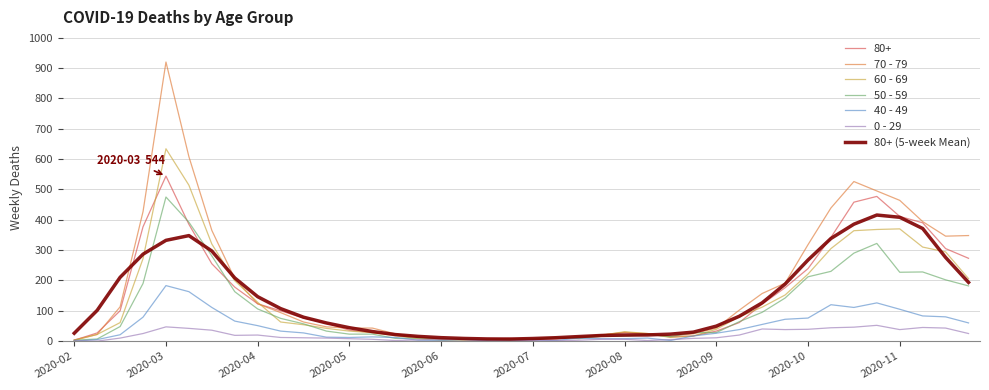

What is the highest value of the 80+ (5-week Mean) series?

415.6